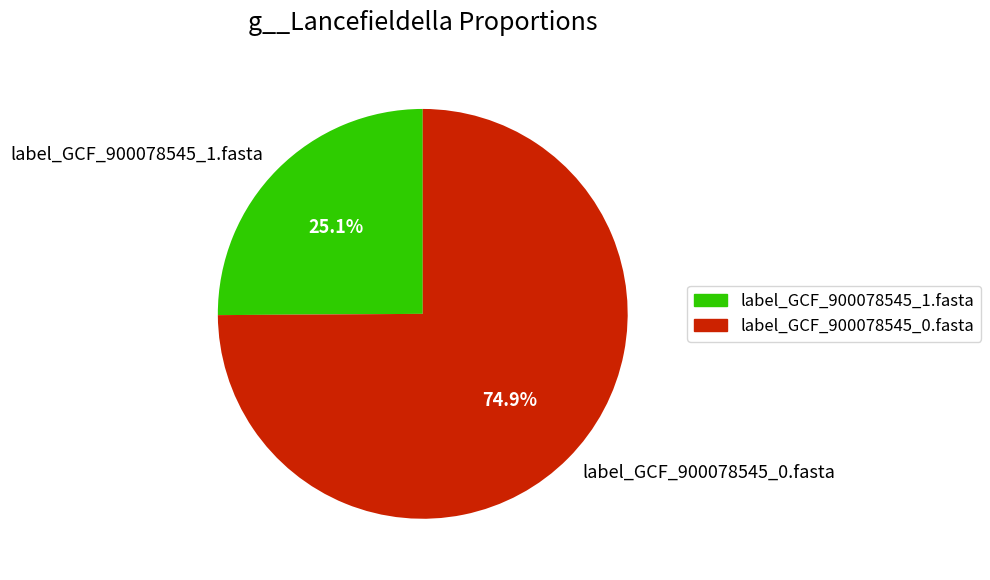

What is the largest slice in the pie chart?

label_GCF_900078545_0.fasta